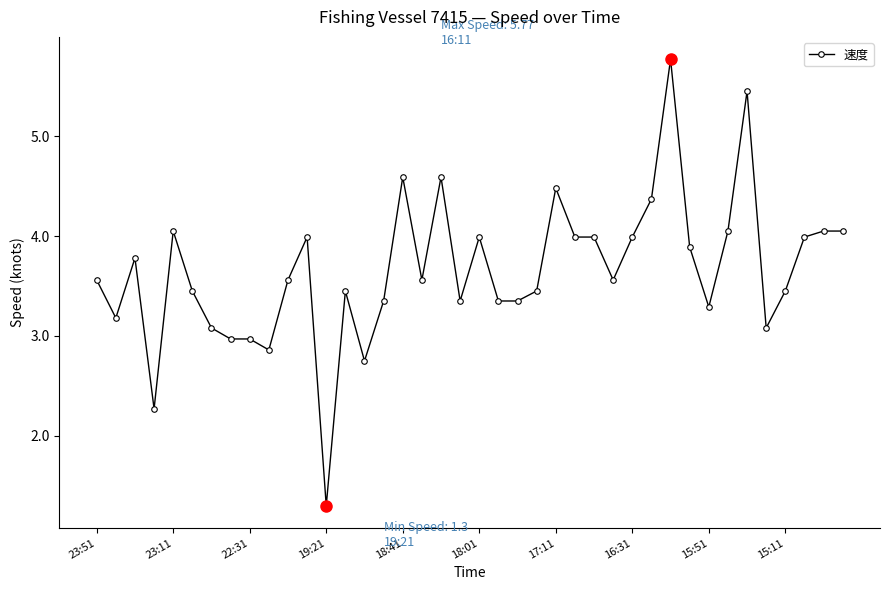

Does the chart have visible grid lines?

No